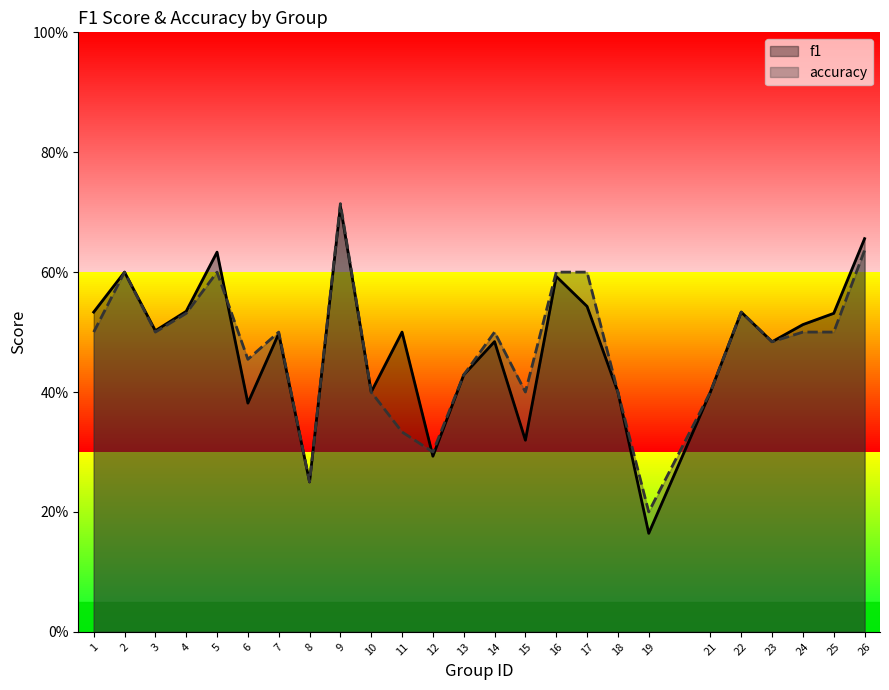

Which category has the highest value across all series?

9